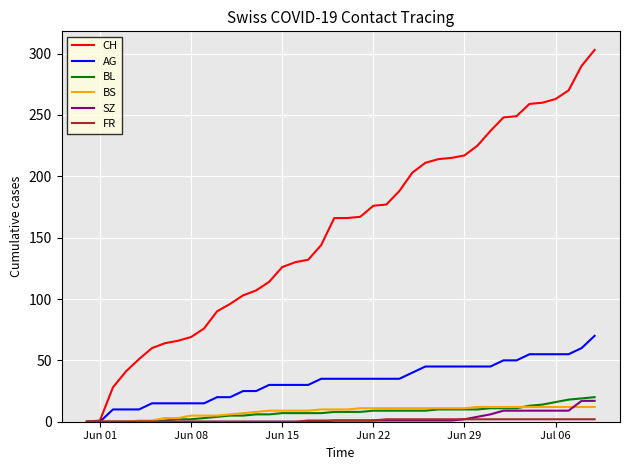

Which series has the largest total across all categories?

CH